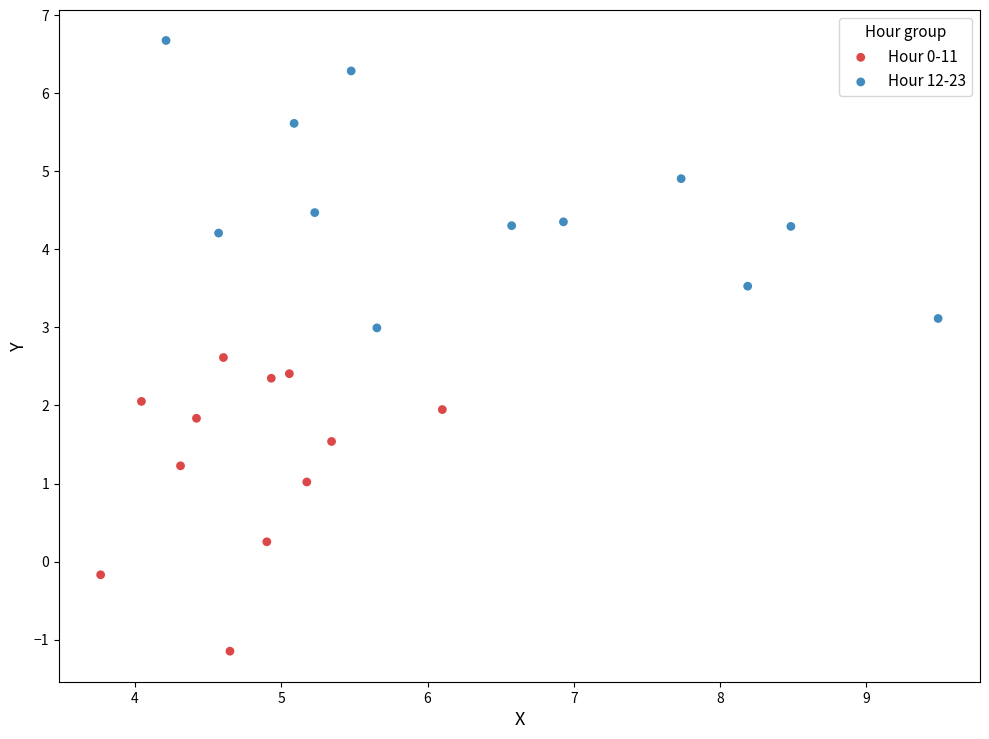

Which series reaches the maximum Y coordinate?

Hour 12-23